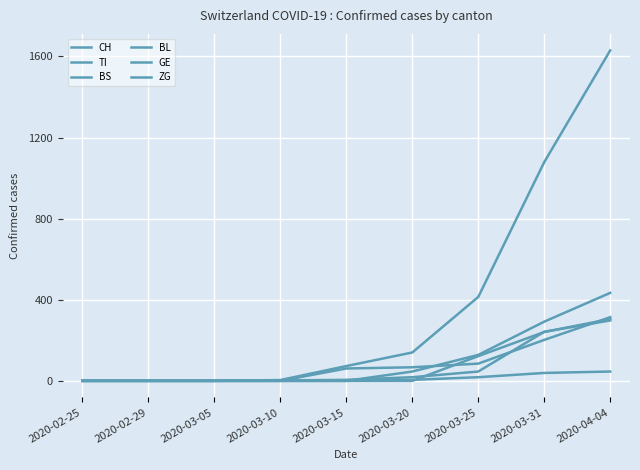

Is this an area chart (filled region under the line)?

No